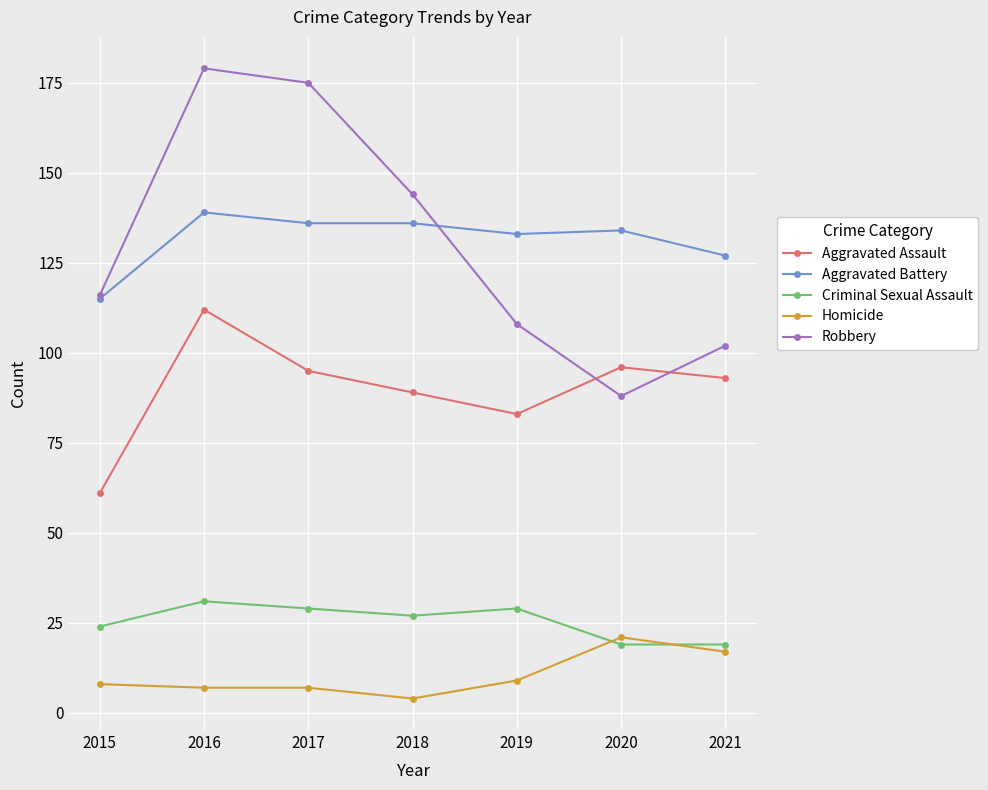

What value does the Robbery series have at 2016?

179